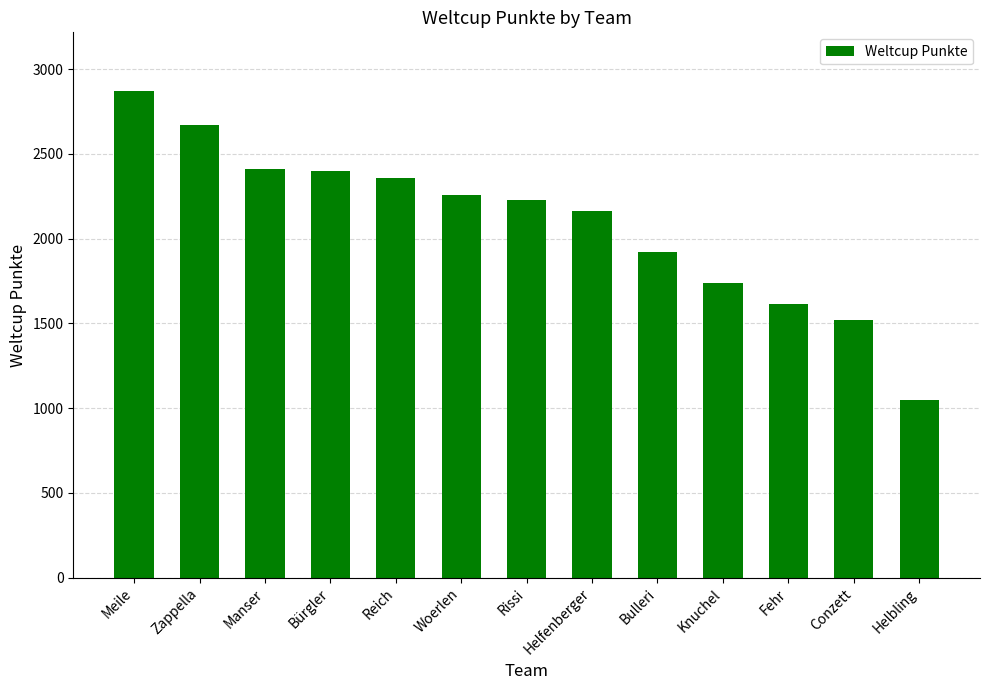

What is the difference between the values at Helfenberger and Bulleri?

237